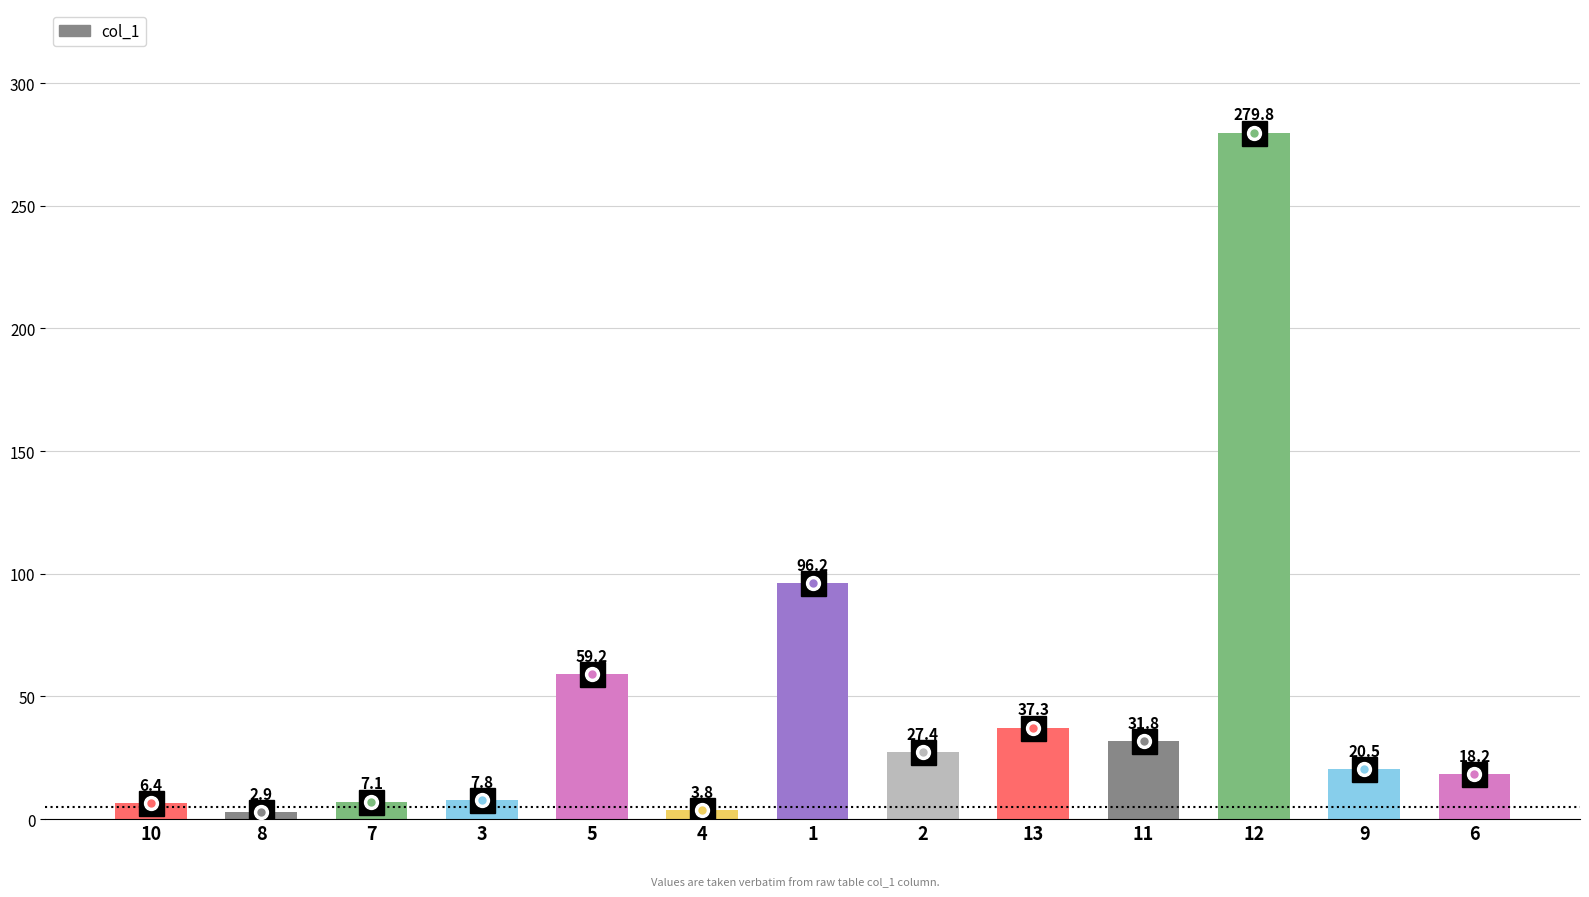

What is the label of the 1st bar from the left?

10